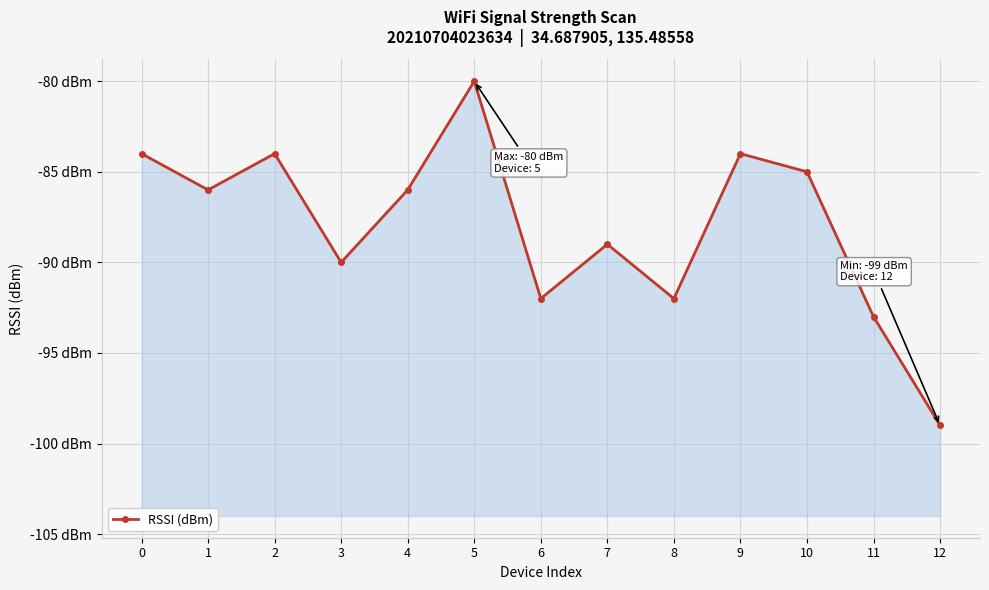

Is it true that the value at 4 is -86?

True